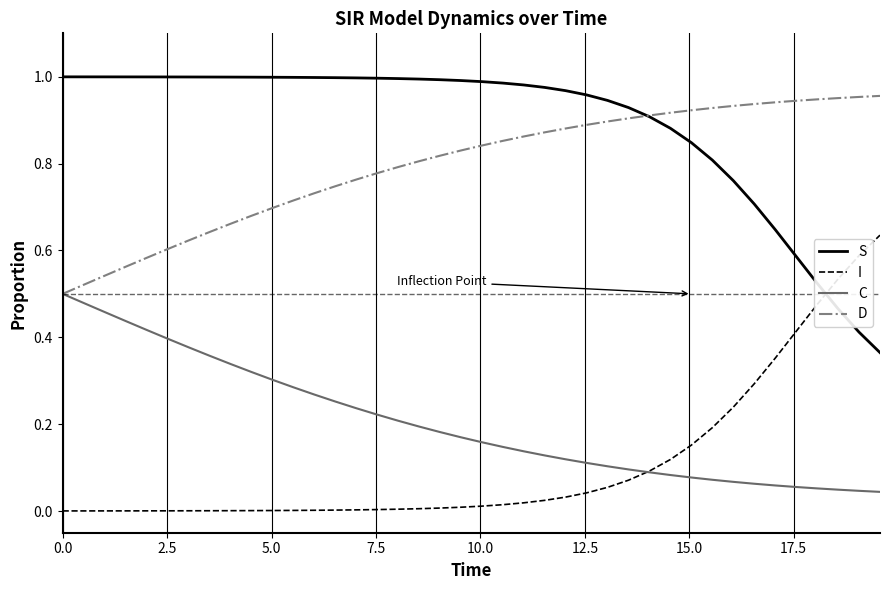

Which series has the largest total across all categories?

S